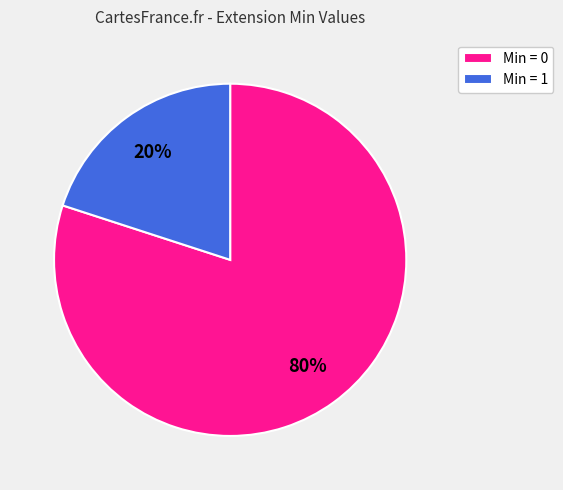

To the nearest percent, what is the average slice percentage?

50%